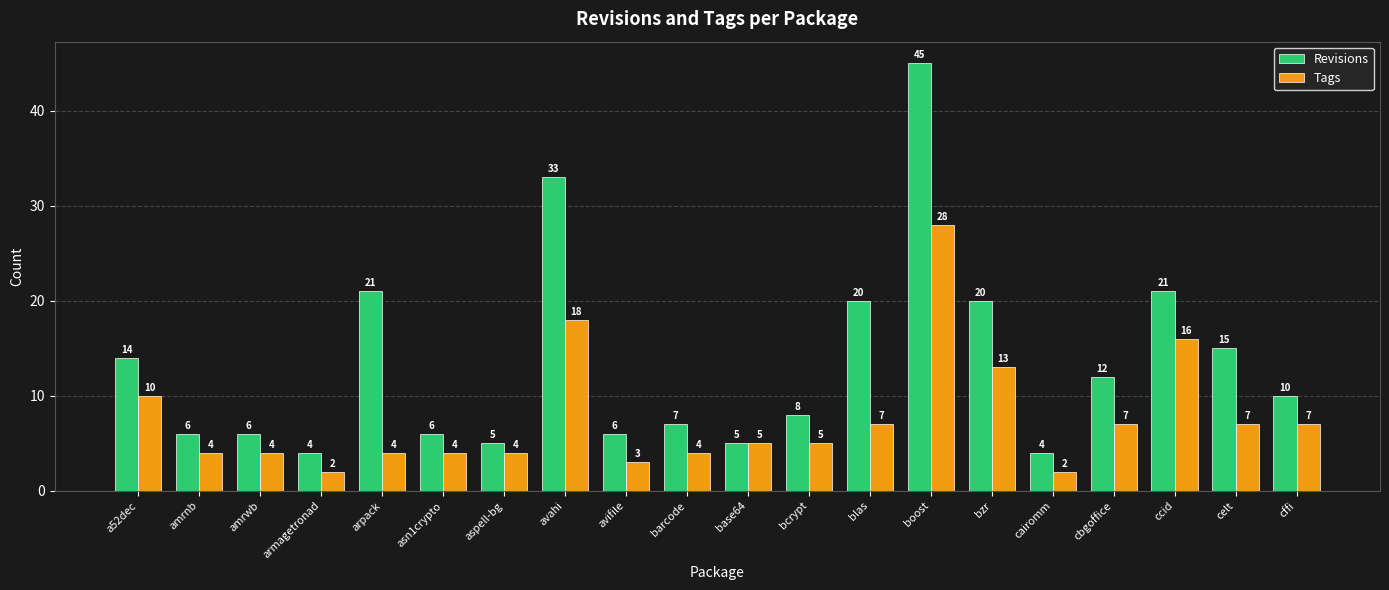

Which series has the widest spread of values?

Revisions